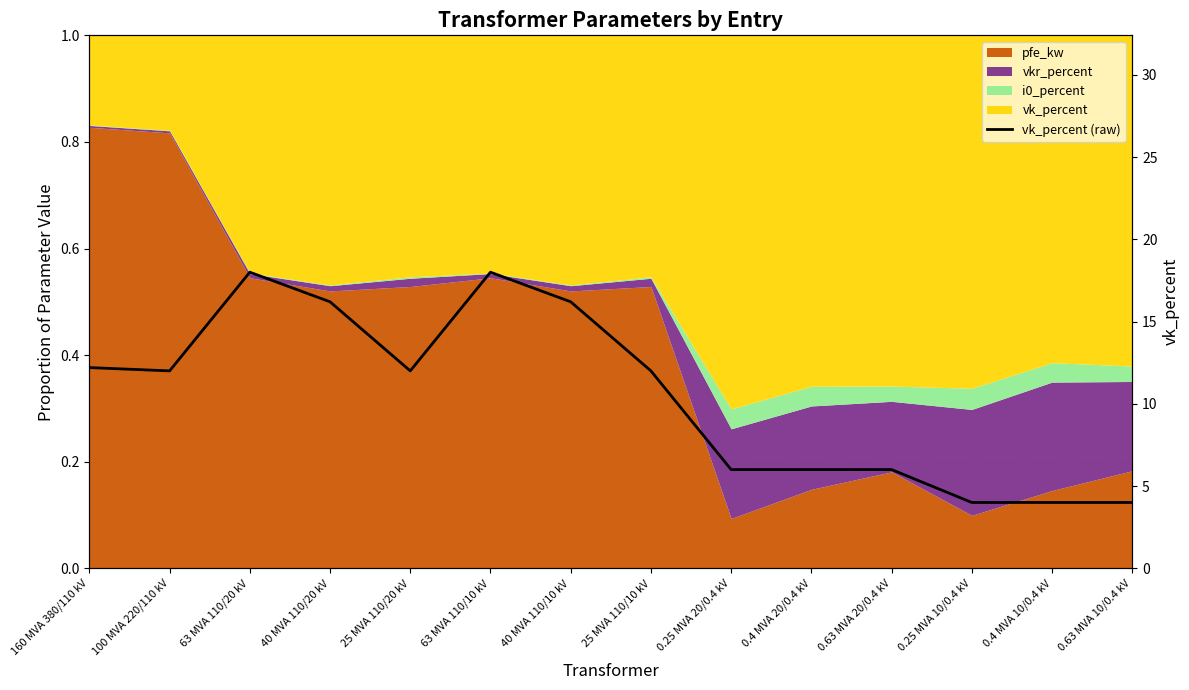

What is the average value?

10.5